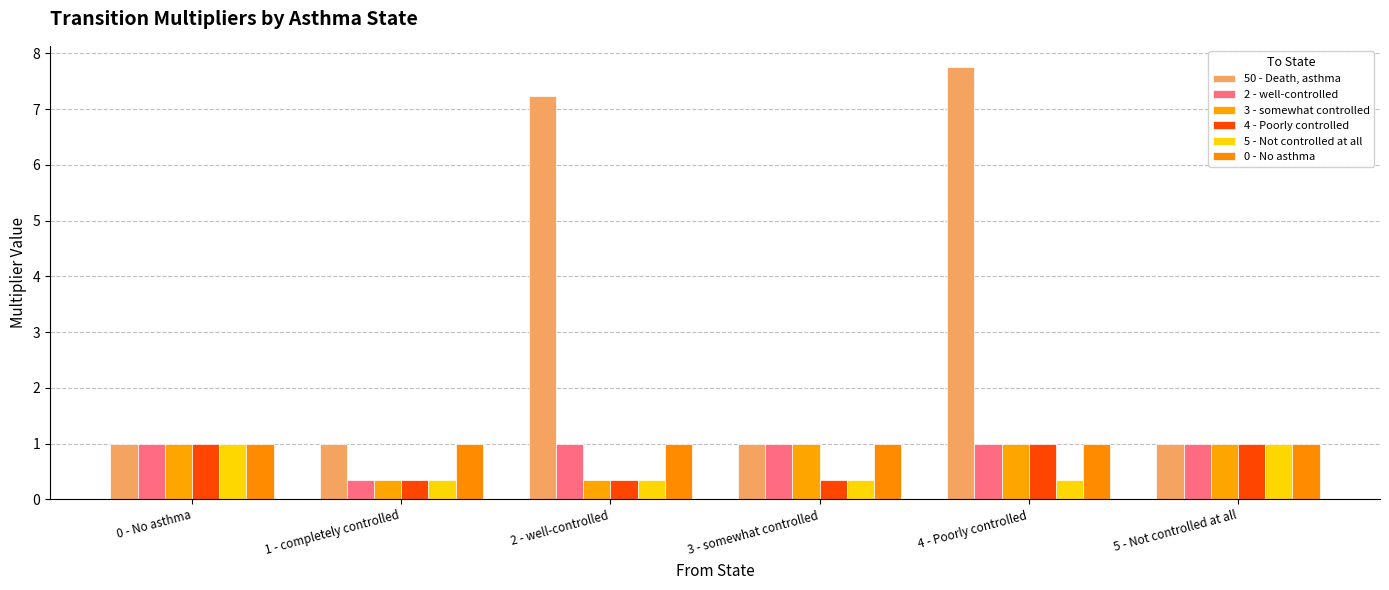

The 3 - somewhat controlled series shows 1.4 at 4 - Poorly controlled. True or false?

False